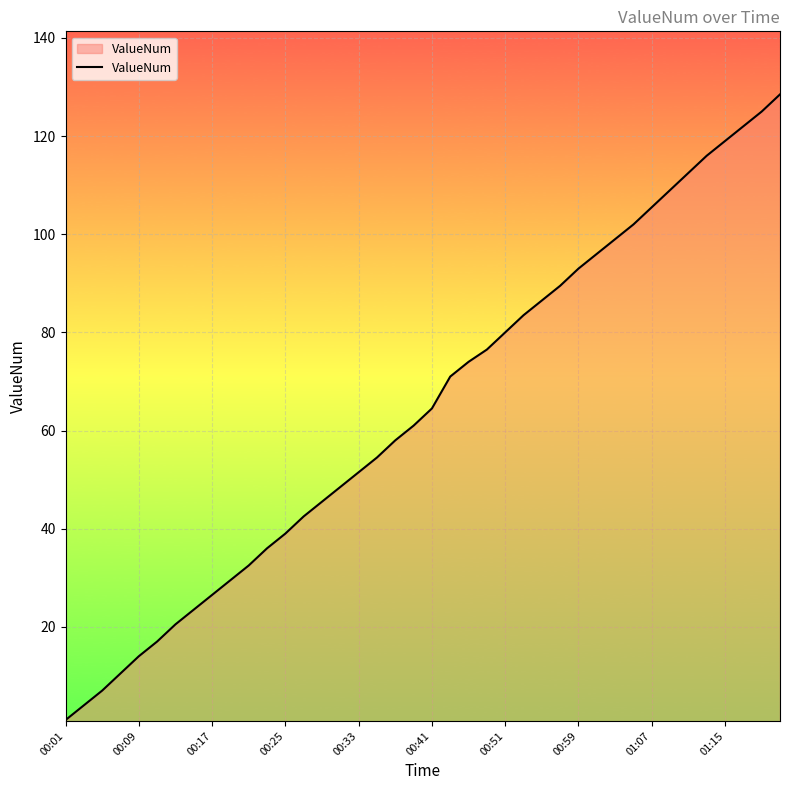

What is the difference between the maximum and minimum values?

127.5